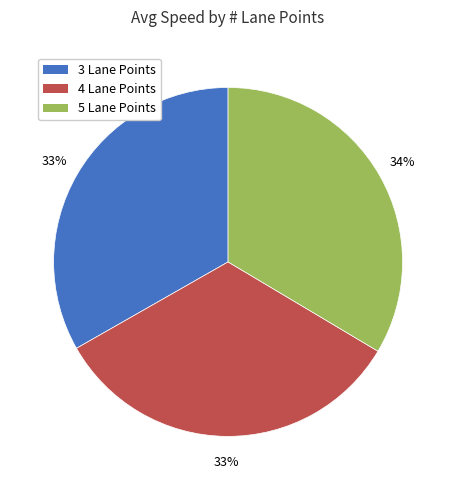

True or false: 4 Lane Points accounts for 33% of the total.

True